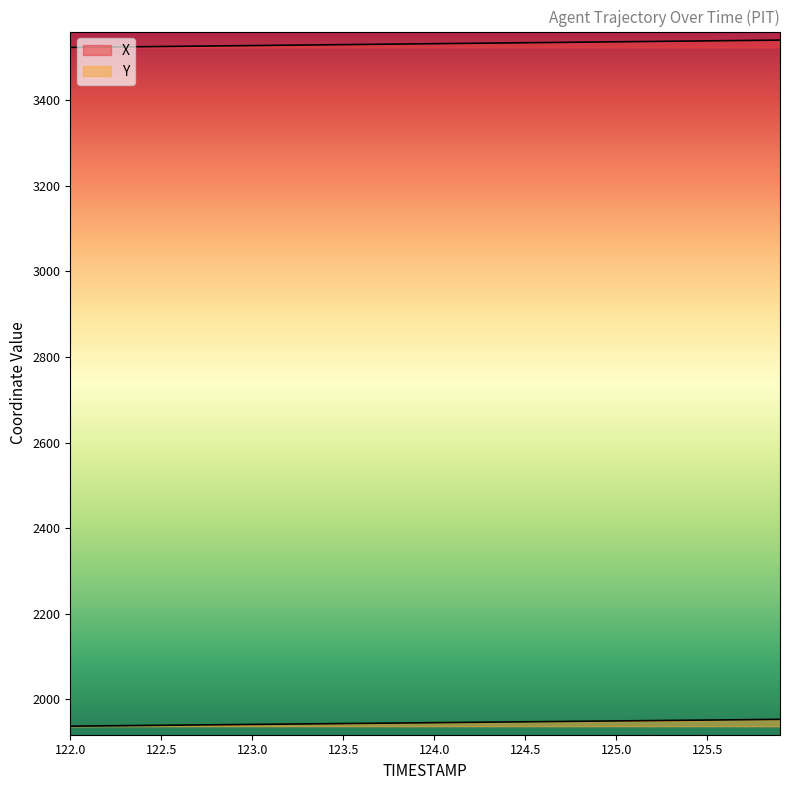

What is the difference between the second highest and minimum values in the X series?

16.7